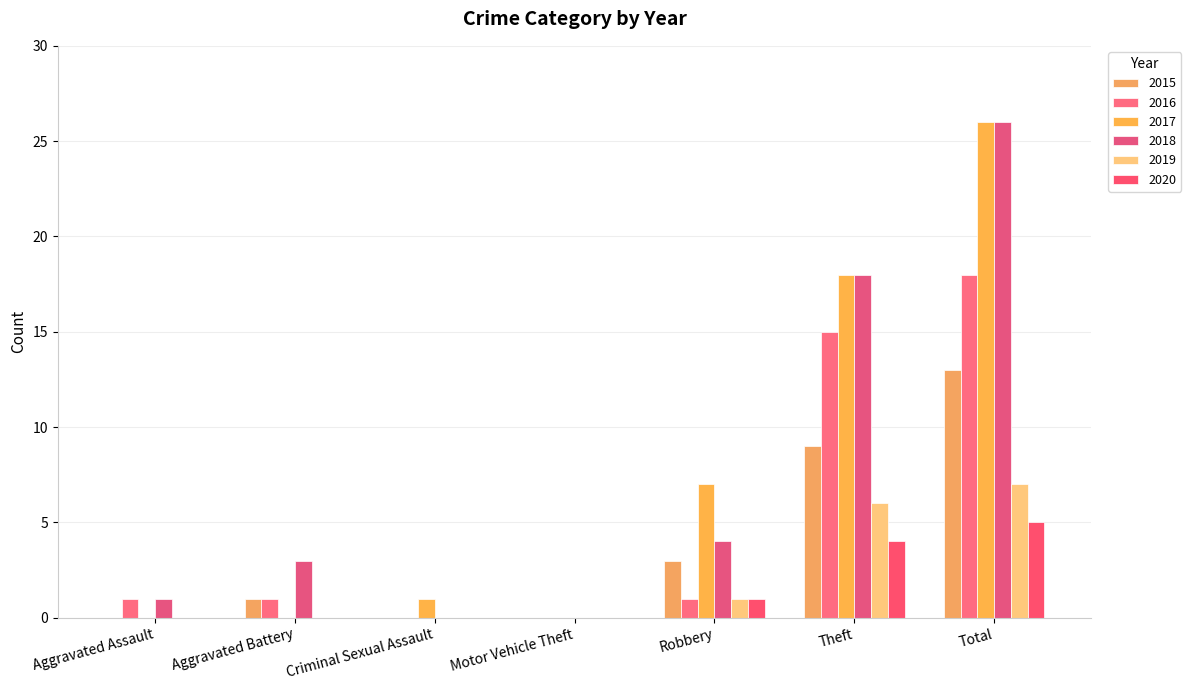

What is the sum of the 2018 values at Motor Vehicle Theft and Aggravated Assault?

1